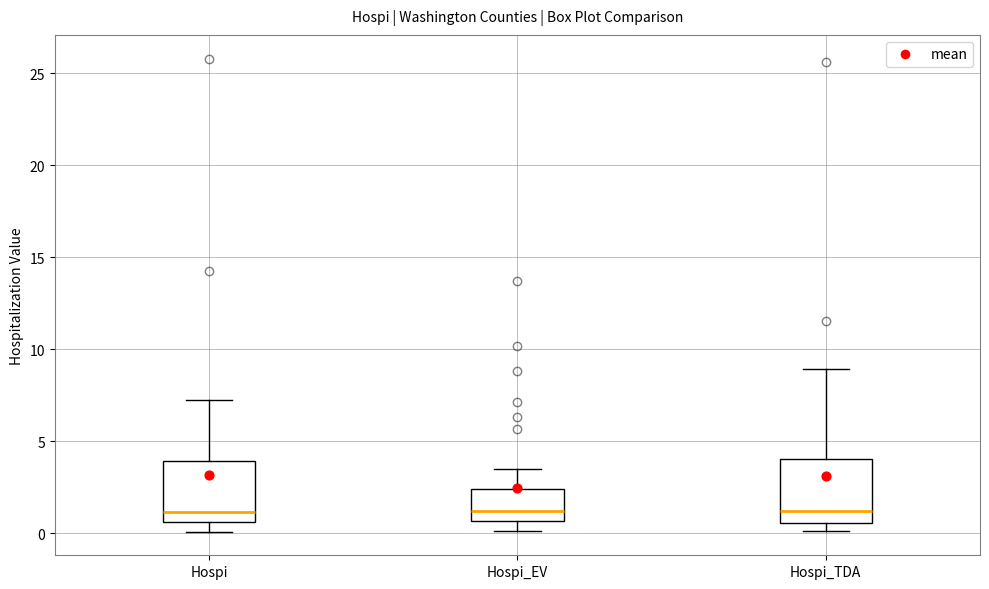

Reading left to right, transcribe this box plot: for each box, give where its median line is, the range the box spans, and where its two whiskers end, as read against the y-axis. The values are not printed on the chart, so give them approximately, as read against the axis.

Hospi: median 1.0, box 0.5 to 4.0, whiskers 0.0 to 7.0
Hospi_EV: median 1.0, box 0.5 to 2.5, whiskers 0.0 to 3.5
Hospi_TDA: median 1.0, box 0.5 to 4.0, whiskers 0.0 to 9.0